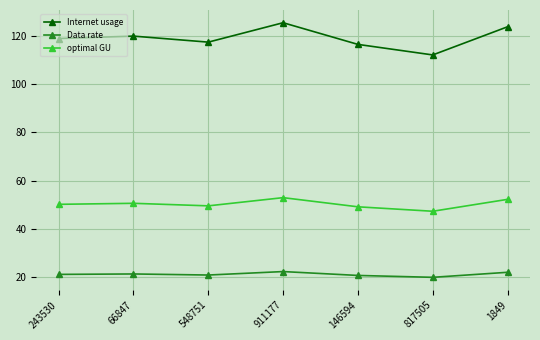

What is the approximate value of optimal GU at 66847?

50.7